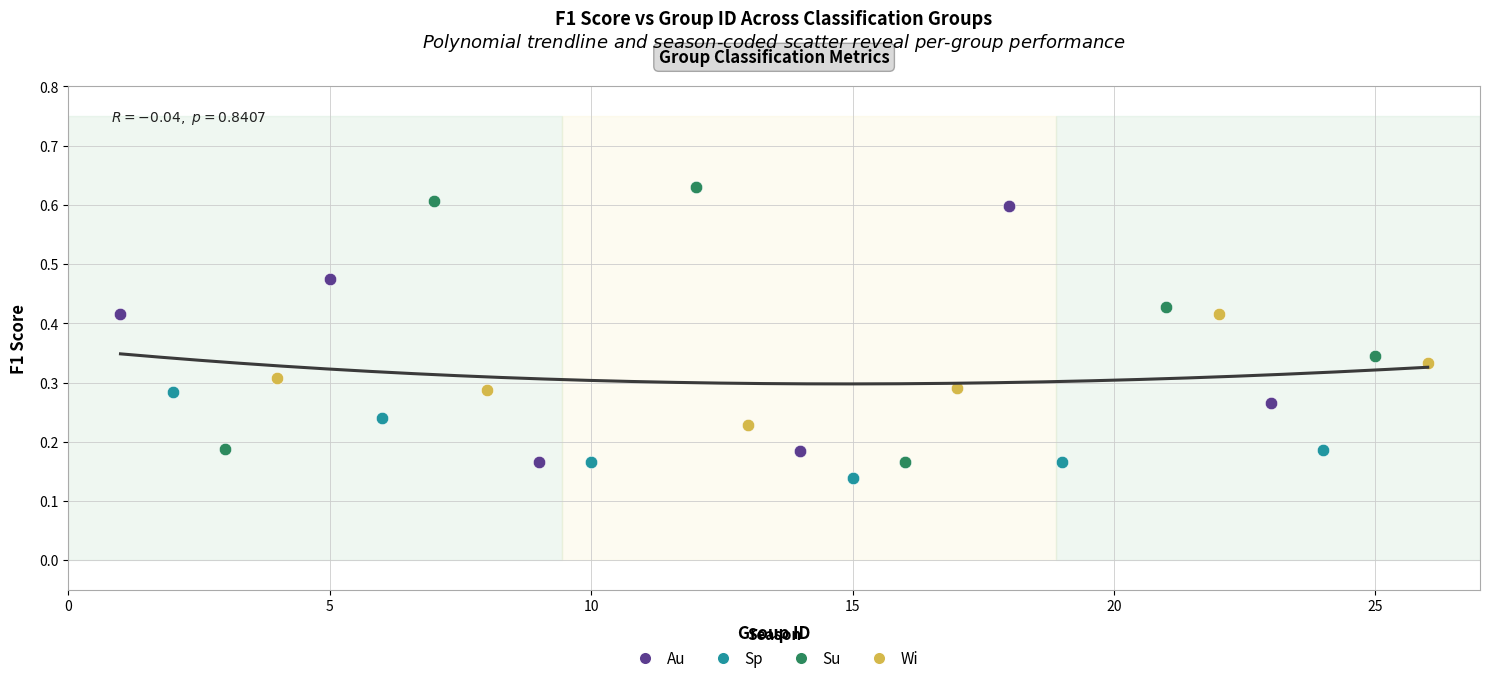

Which series reaches the minimum Y coordinate?

Sp